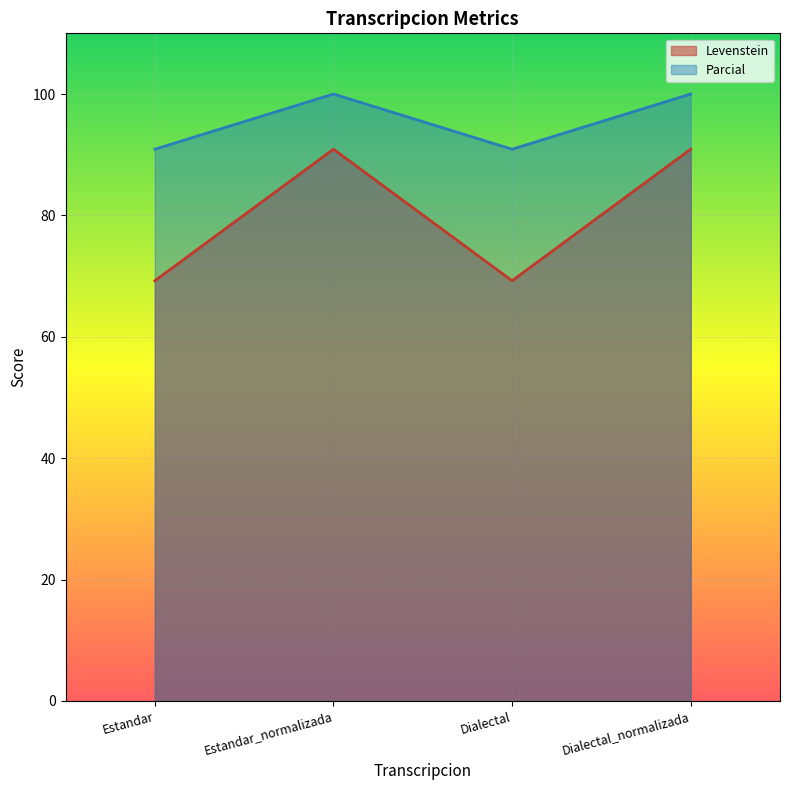

What is the label of the 4th point from the left?

Dialectal_normalizada